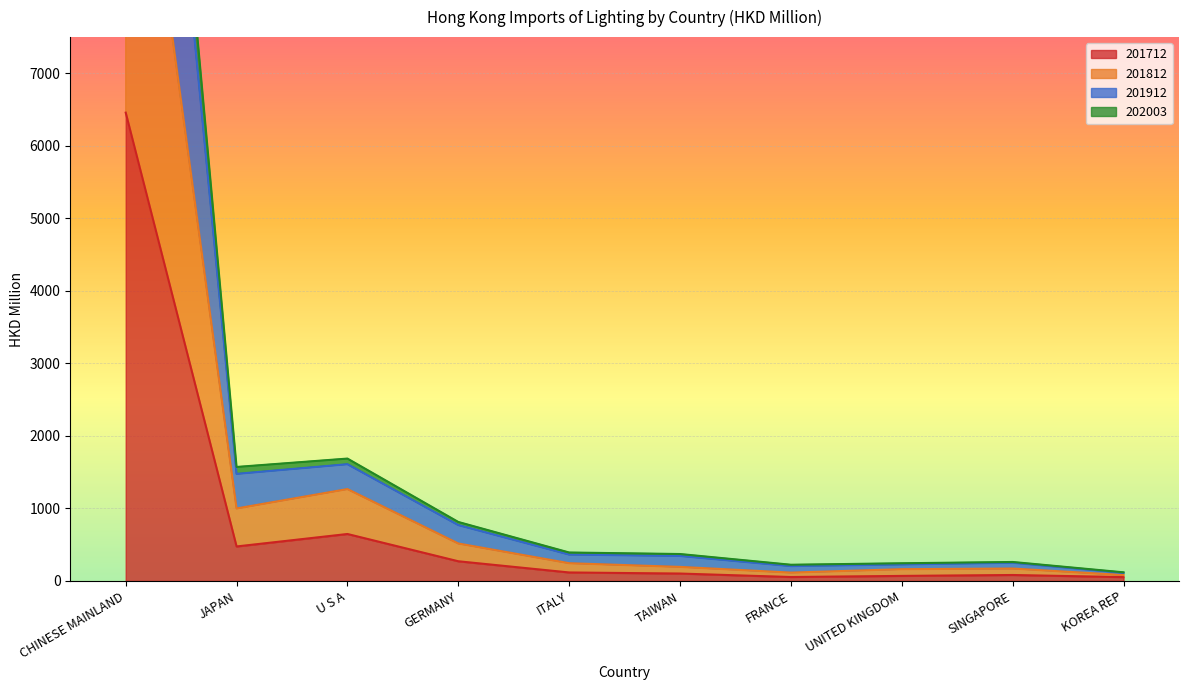

What is the approximate value of 201812 at KOREA REP?

81.8